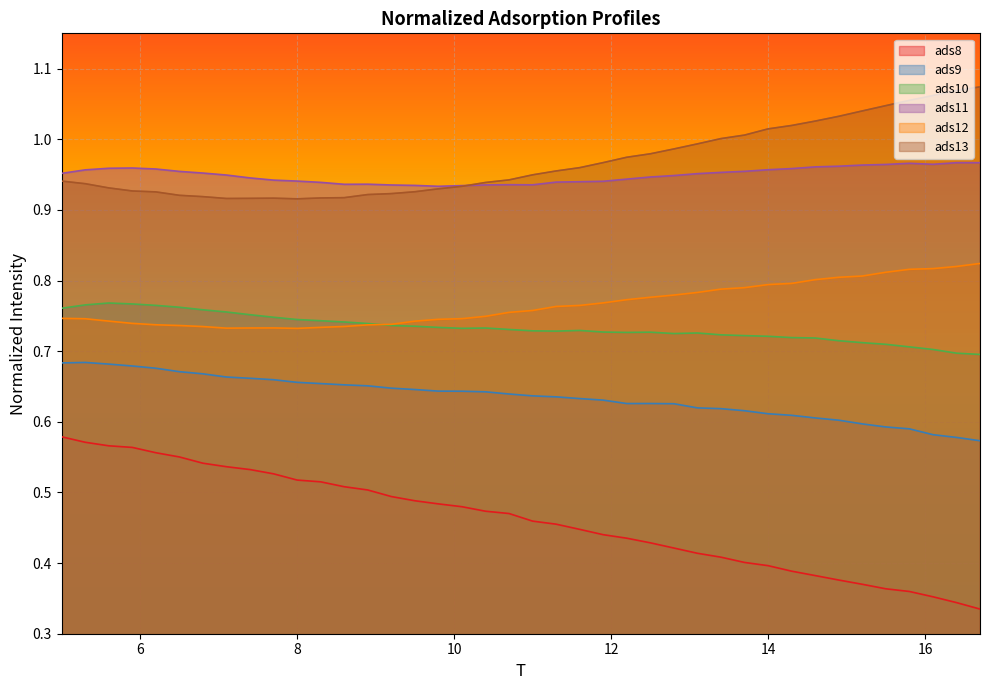

True or false: ads12 and ads11 intersect in this chart.

False